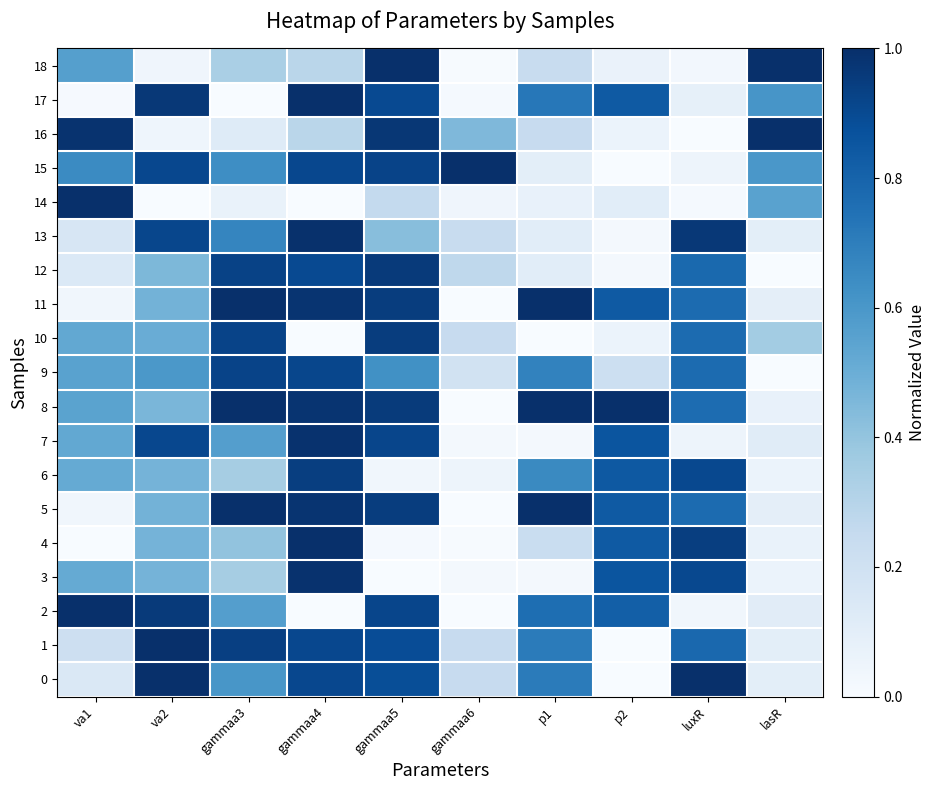

What is the total value across all series at luxR?

10.4